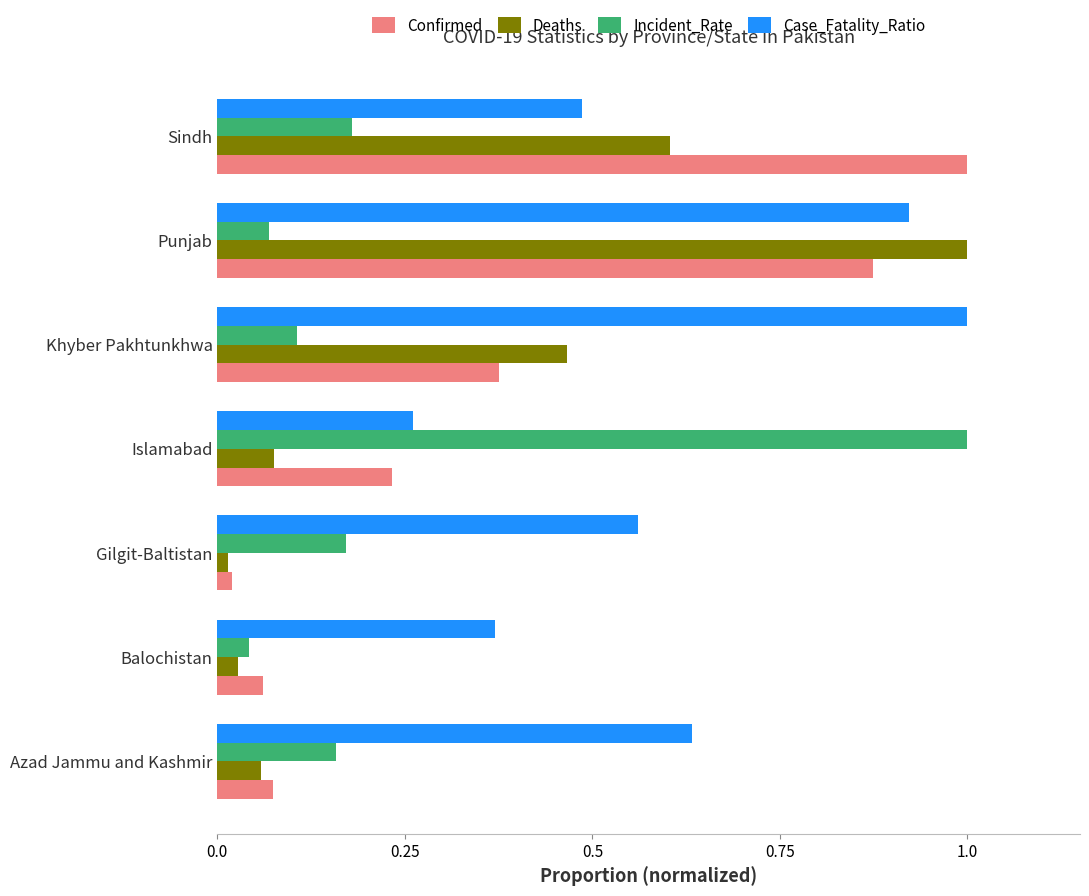

At which category is the sum across all series the highest?

Punjab